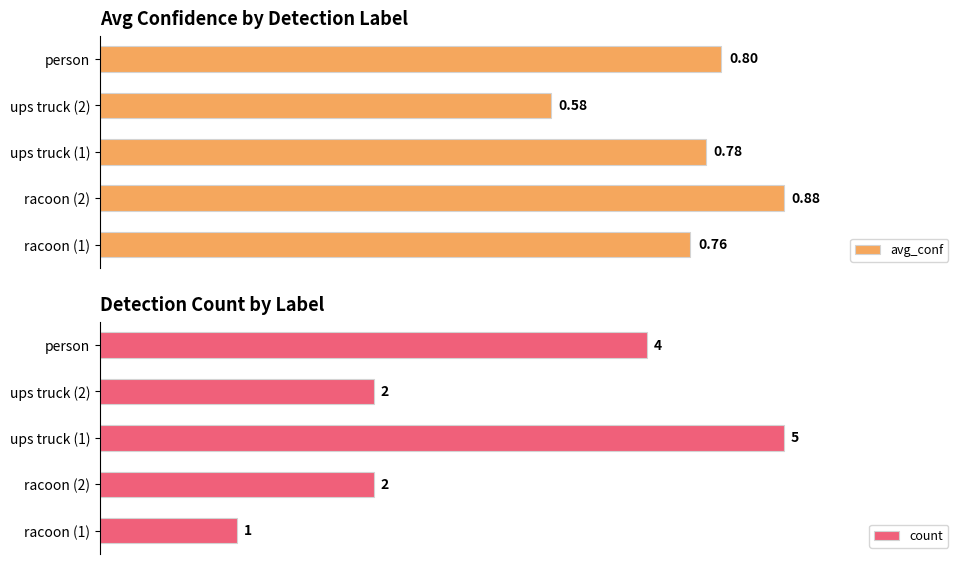

Which category has the lowest value in the avg_conf series?

ups truck (2)